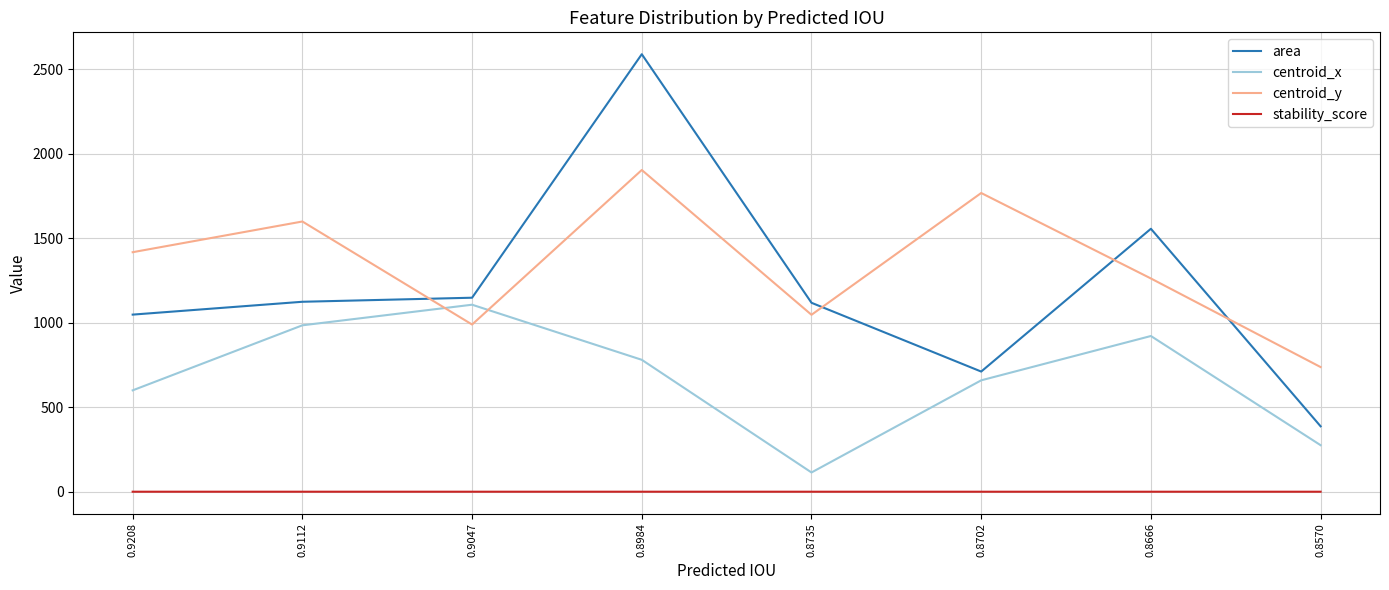

How many lines are shown in the chart?

4